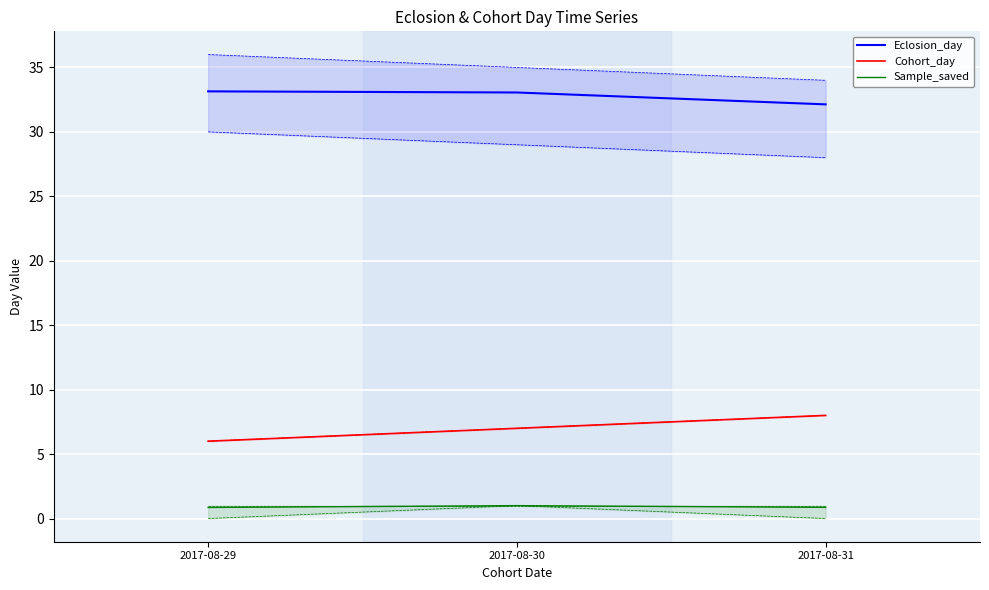

Which series has the largest total across all categories?

Eclosion_day